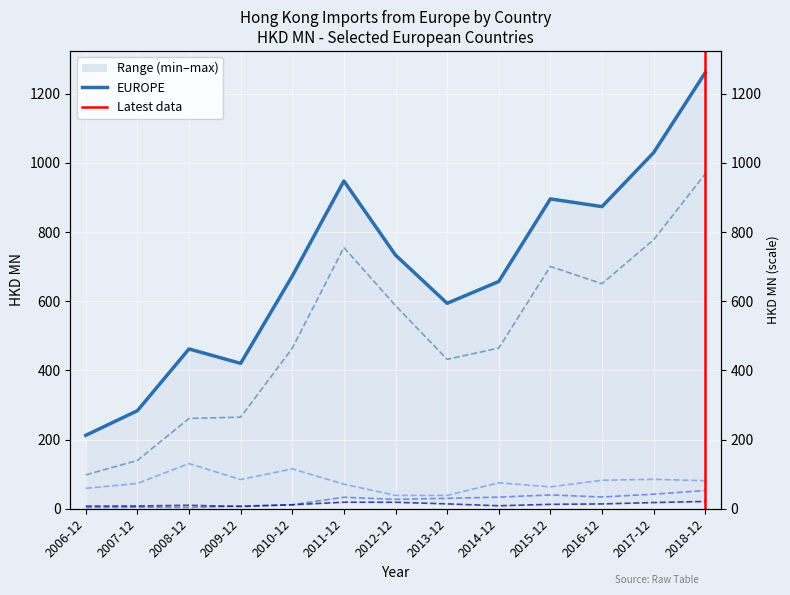

What is the value of the ITALY point at the 5th from the left?

463.9